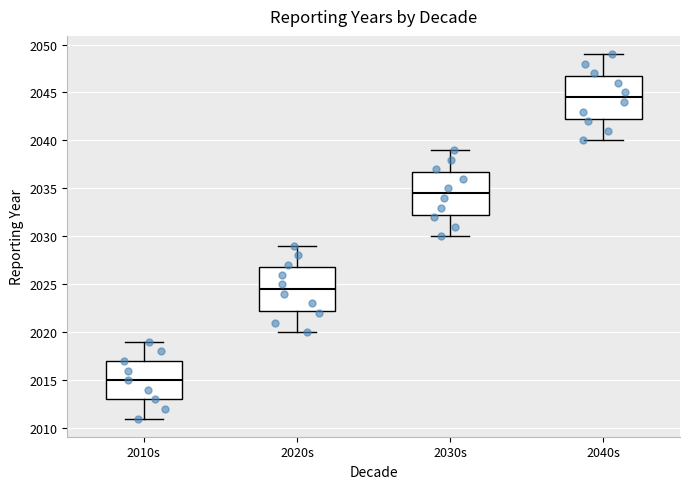

Where is the lower edge of the box for 2010s on the y-axis? The values are not printed on the chart, so give them approximately, as read against the axis.

2013.0